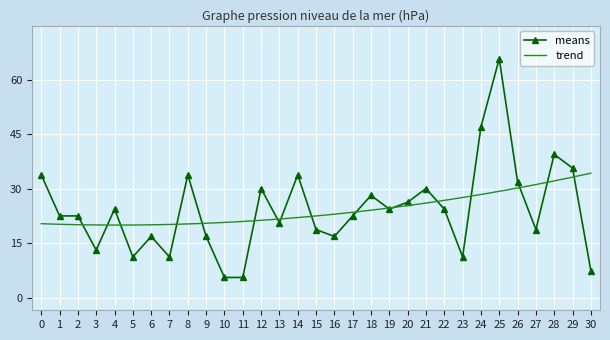

What is the value of the means point at the 26th from the left?

65.7